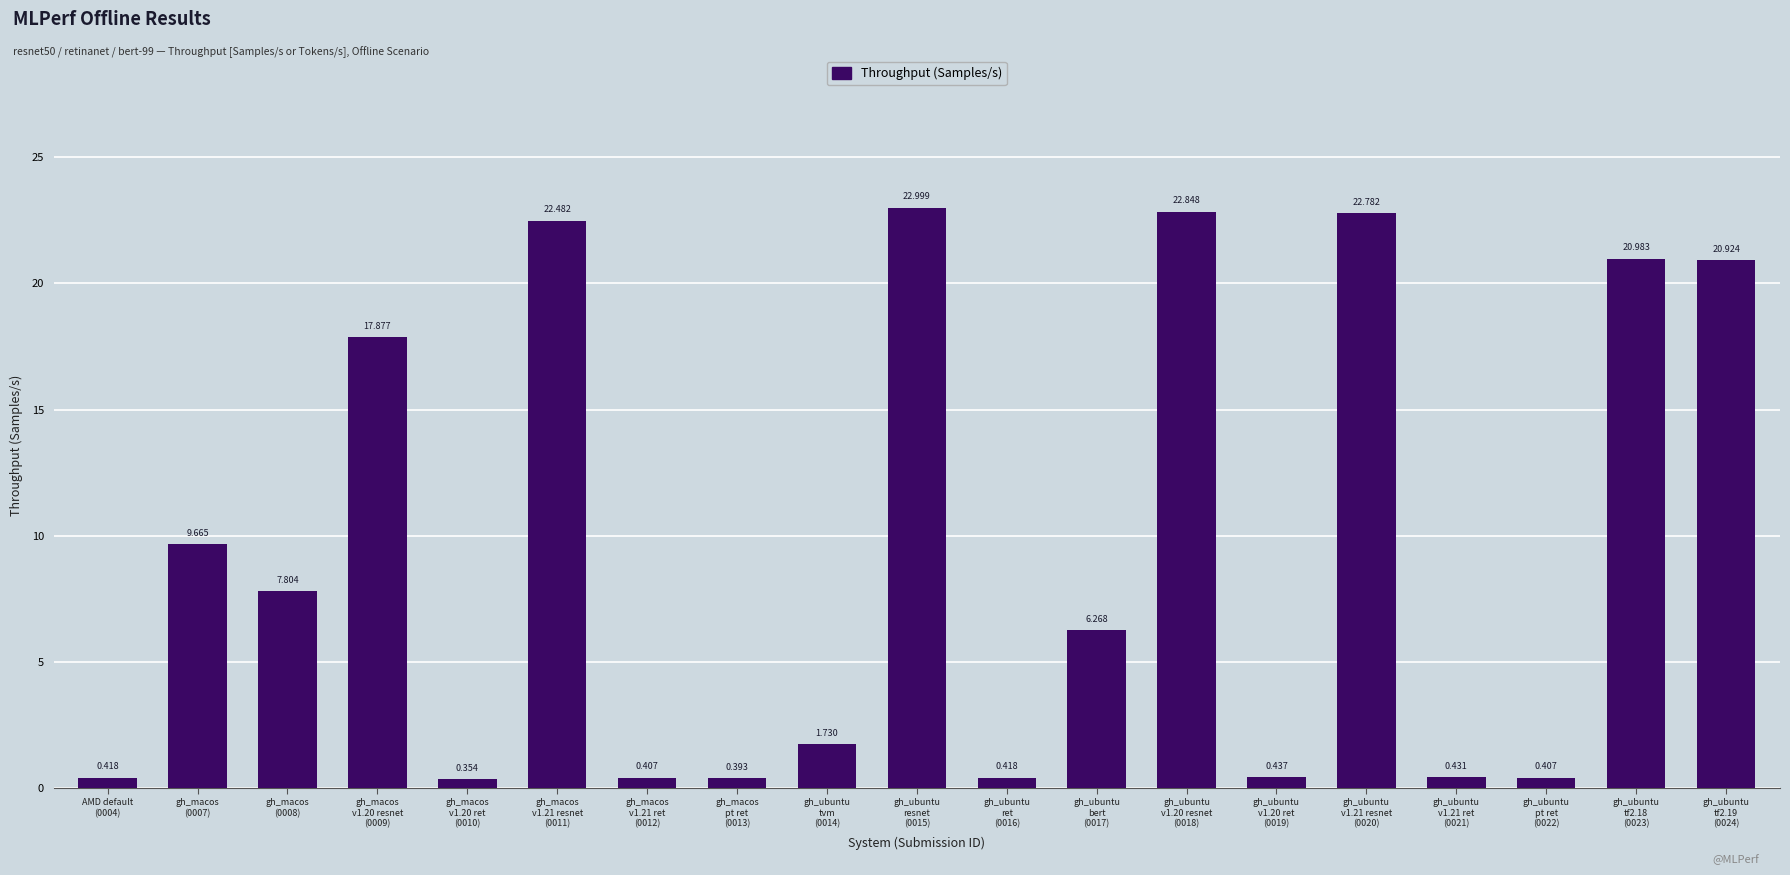

What is the difference between the maximum and second lowest values?

22.6